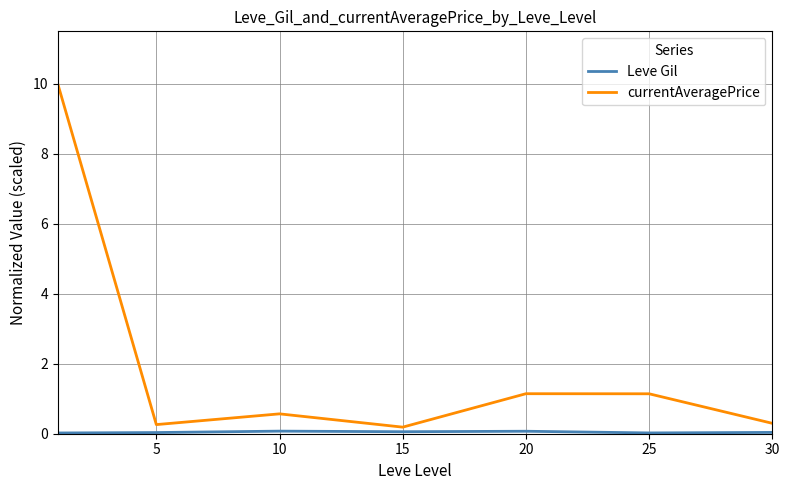

Which series has the largest total across all categories?

currentAveragePrice